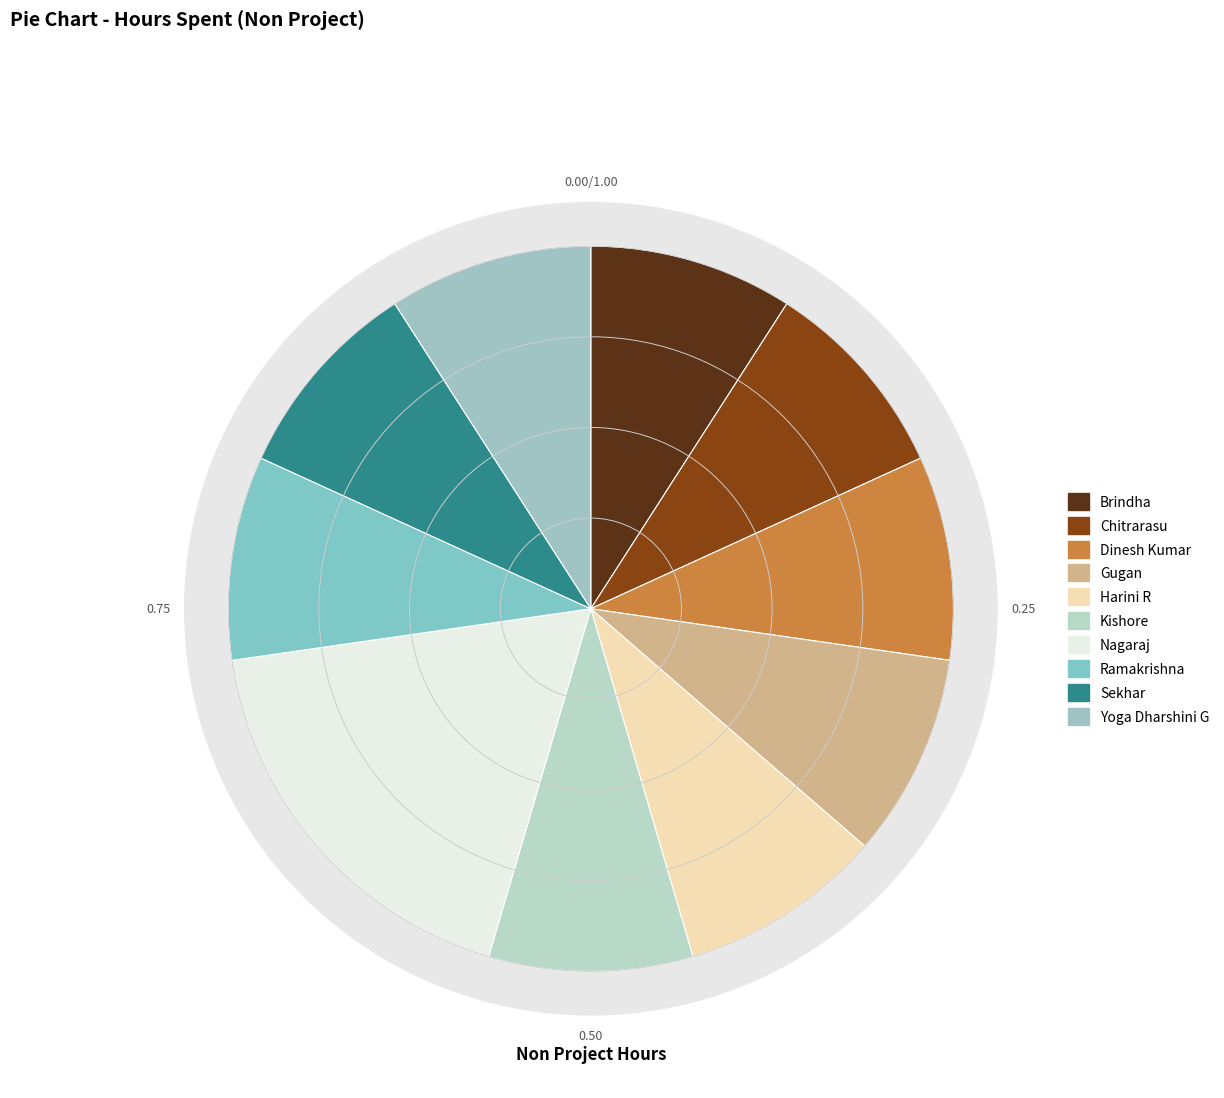

What is the ratio of the value at Harini R to the value at Chitrarasu?

1.0